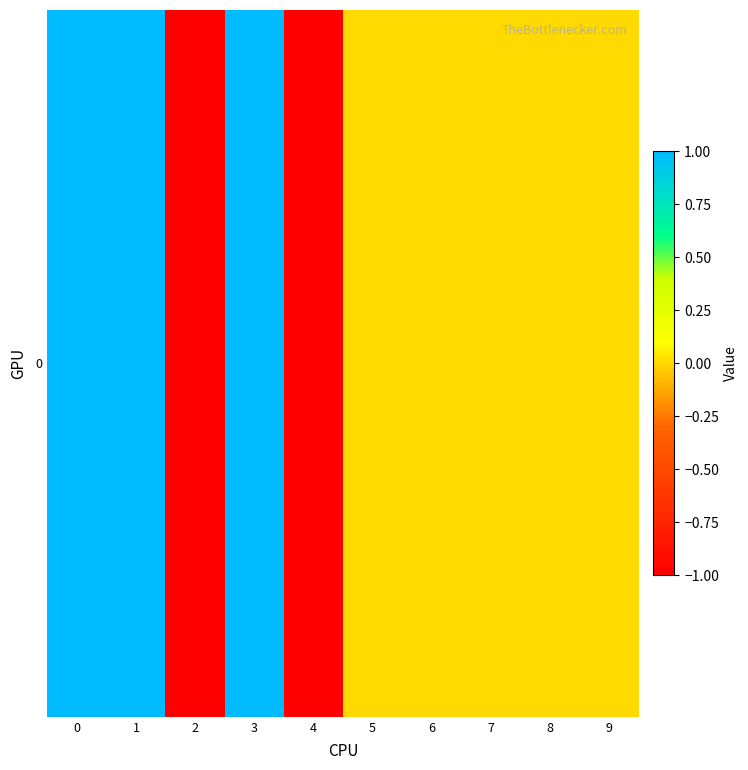

List the labels in order of value, largest first.

0, 1, 3, 5, 6, 7, 8, 9, 2, 4